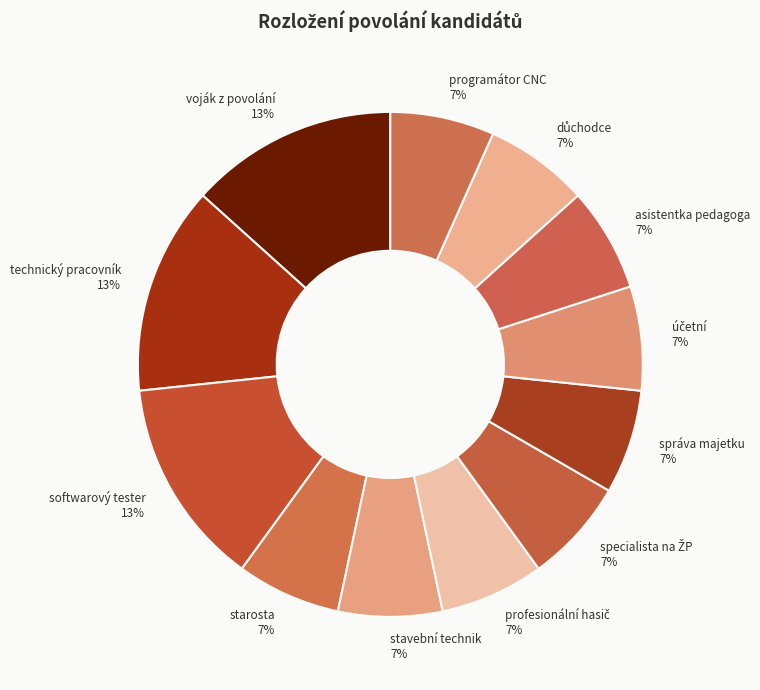

Count the number of slices in the pie.

12